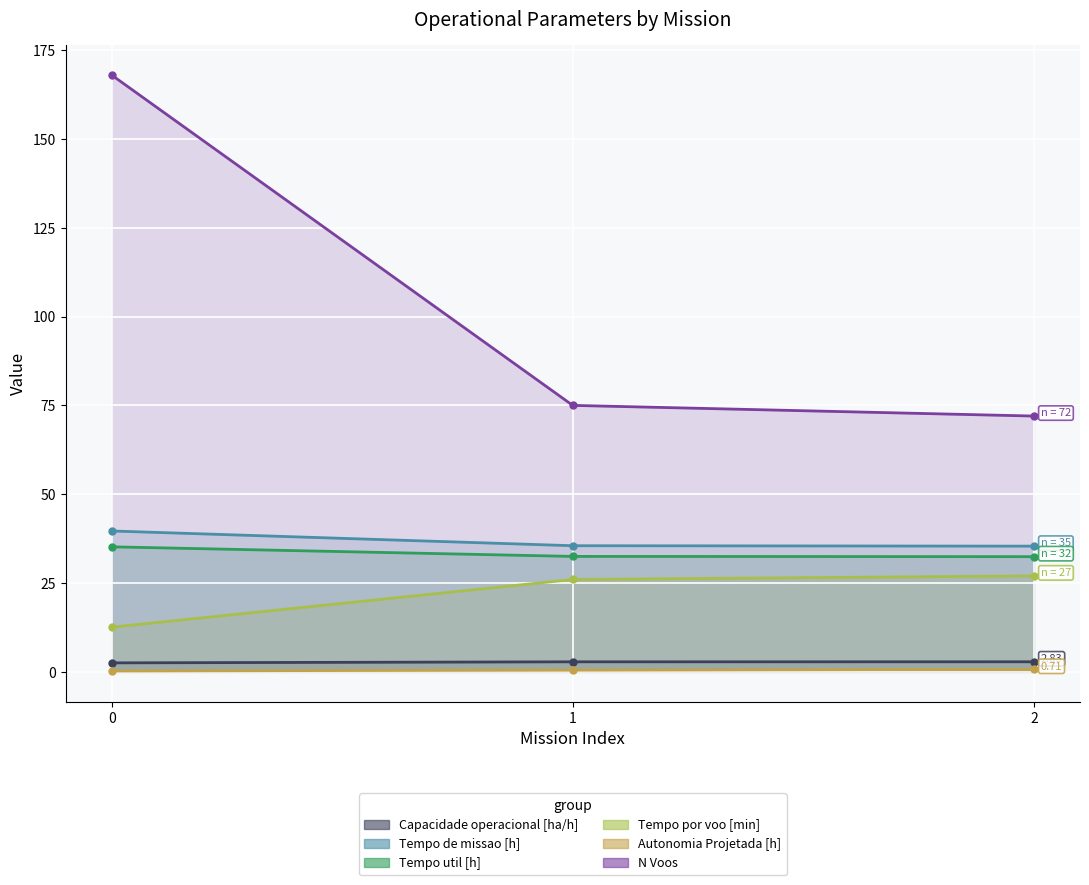

Rank the series at 0 from highest to lowest value.

N Voos, Tempo de missao [h], Tempo util [h], Tempo por voo [min], Capacidade operacional [ha/h], Autonomia Projetada [h]